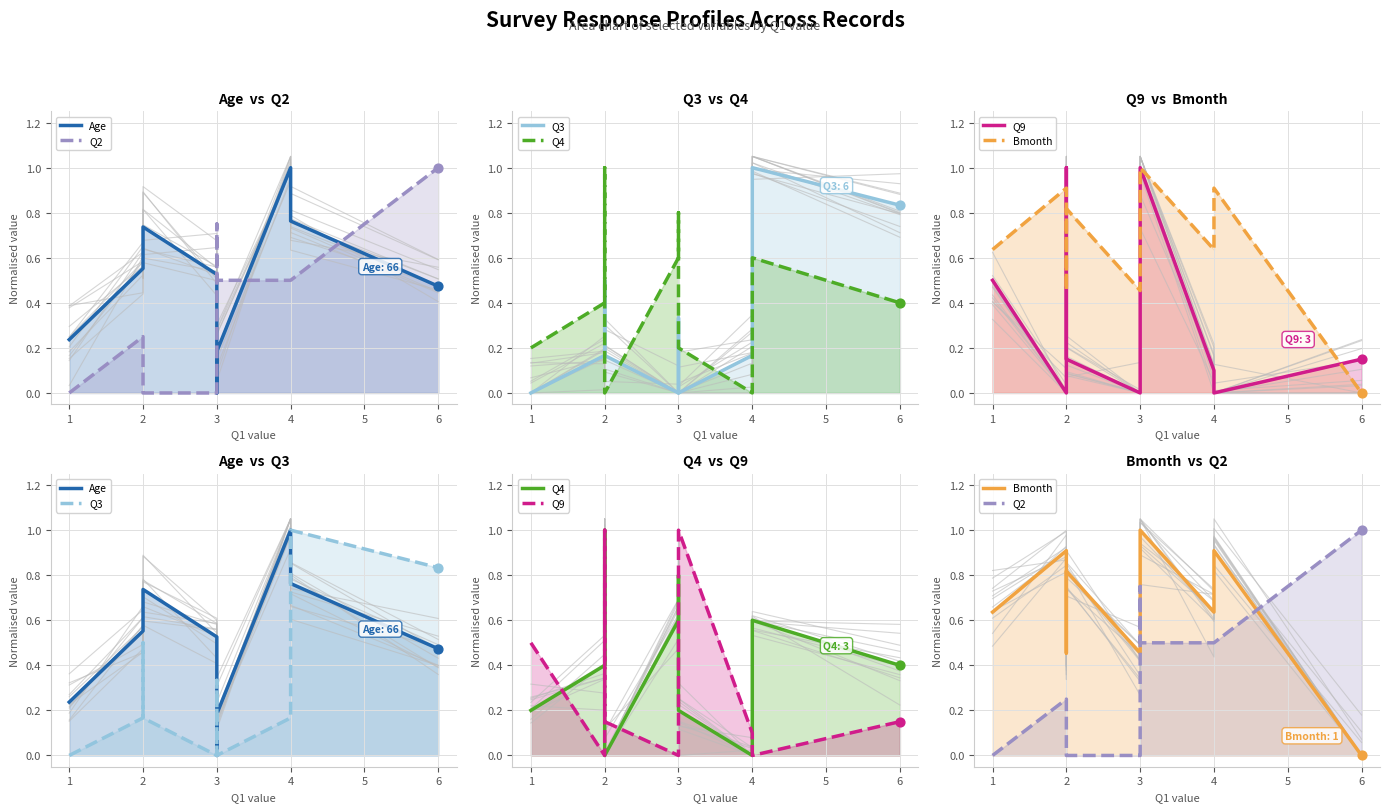

Which series reaches the maximum Y coordinate?

Age